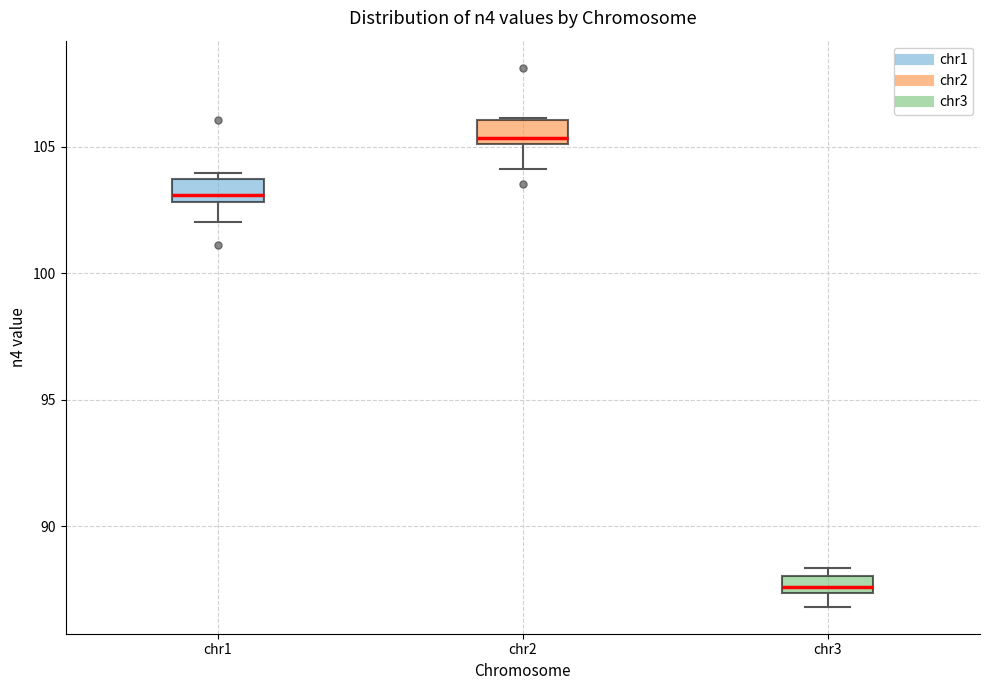

Where does the lower whisker of the box for chr1 end on the y-axis? The values are not printed on the chart, so give them approximately, as read against the axis.

102.0